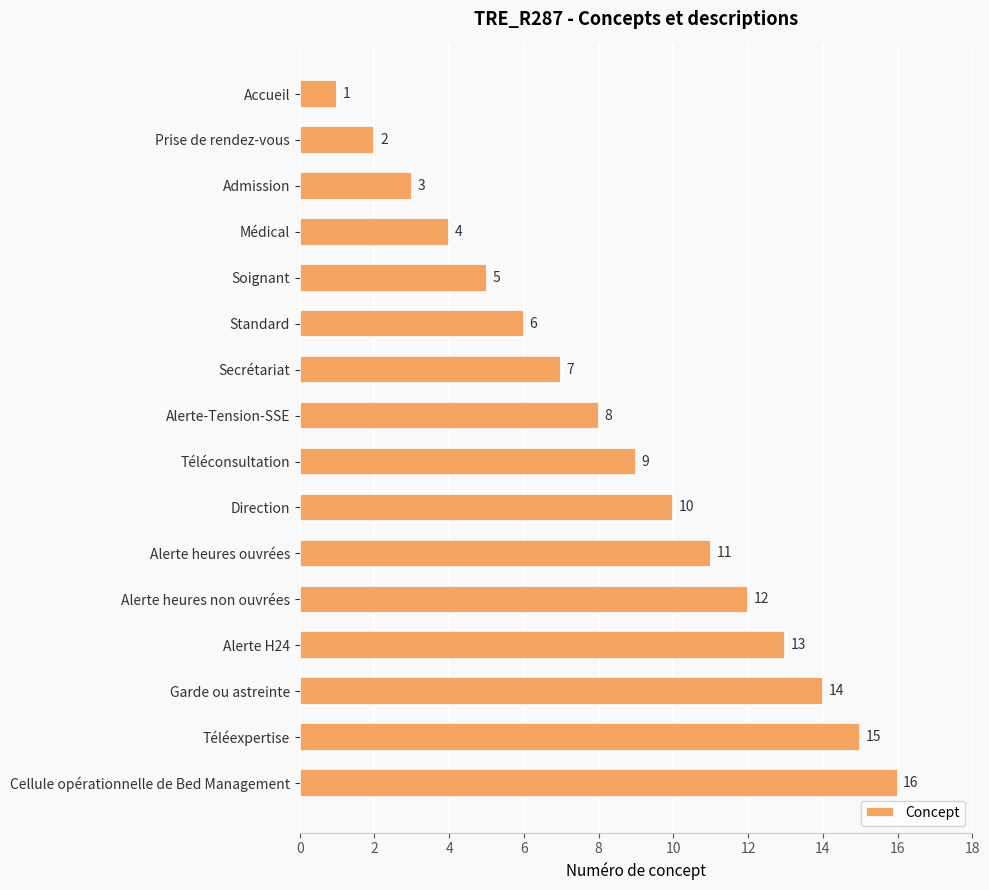

At which label is the value closest to 8?

Alerte-Tension-SSE